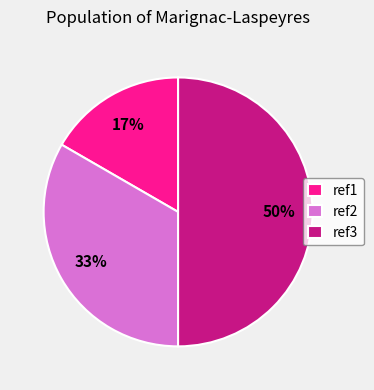

Does ref1 account for over 50% of the chart?

No